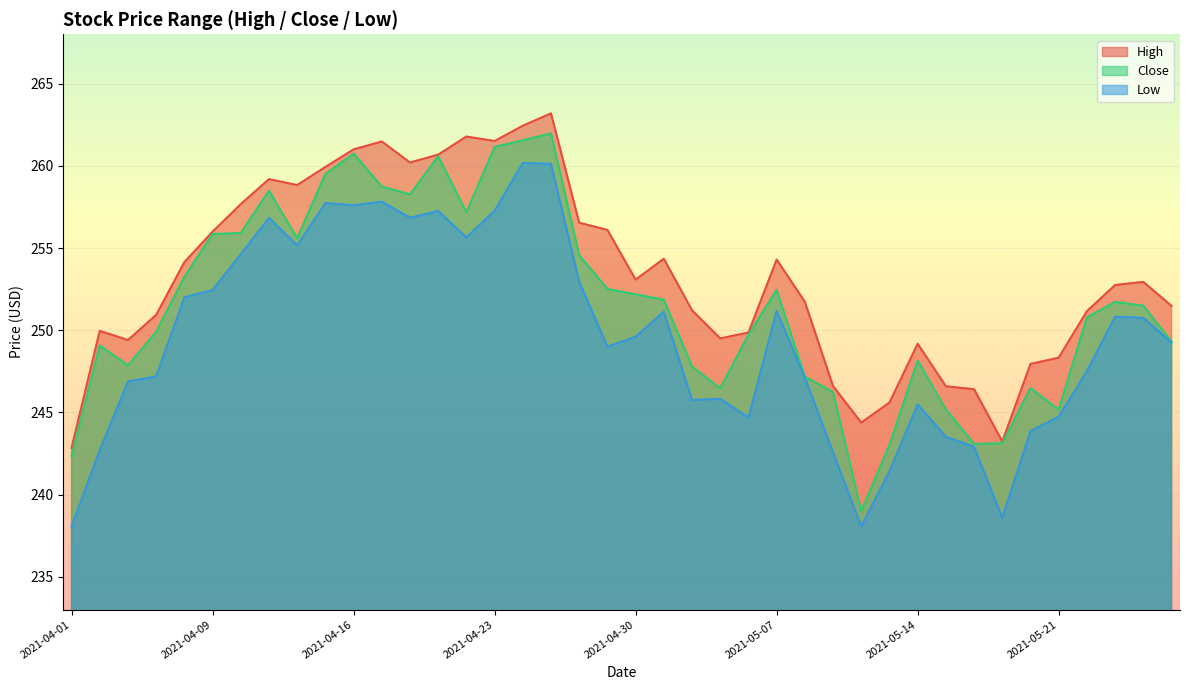

What is the average value of the High series?

253.4